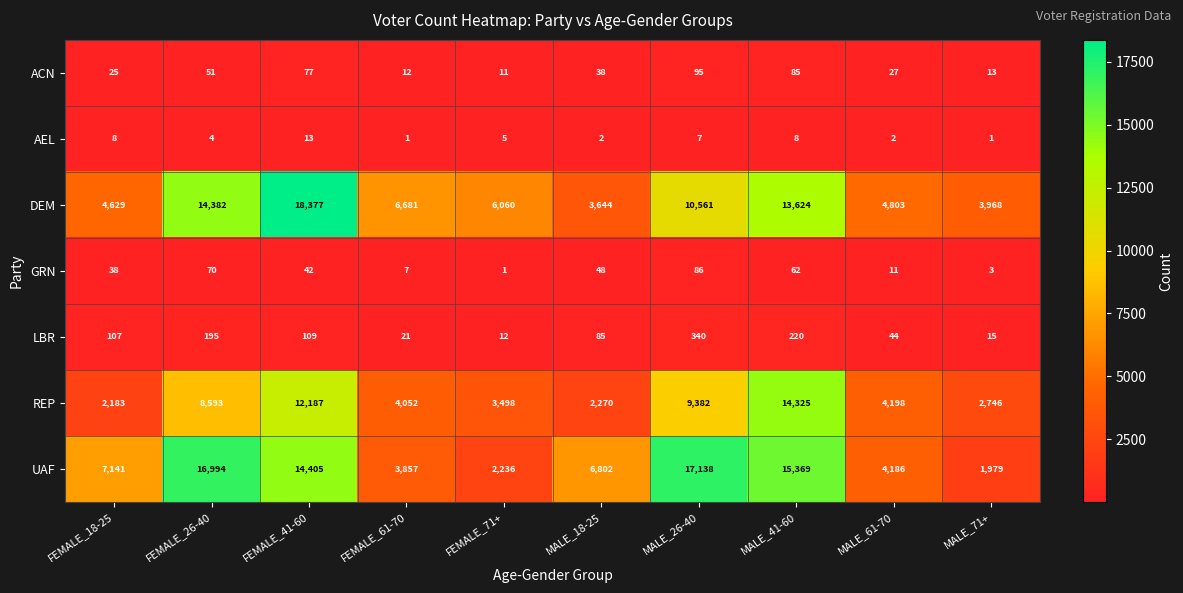

List the labels in order of GRN value, largest first.

MALE_26-40, FEMALE_26-40, MALE_41-60, MALE_18-25, FEMALE_41-60, FEMALE_18-25, MALE_61-70, FEMALE_61-70, MALE_71+, FEMALE_71+